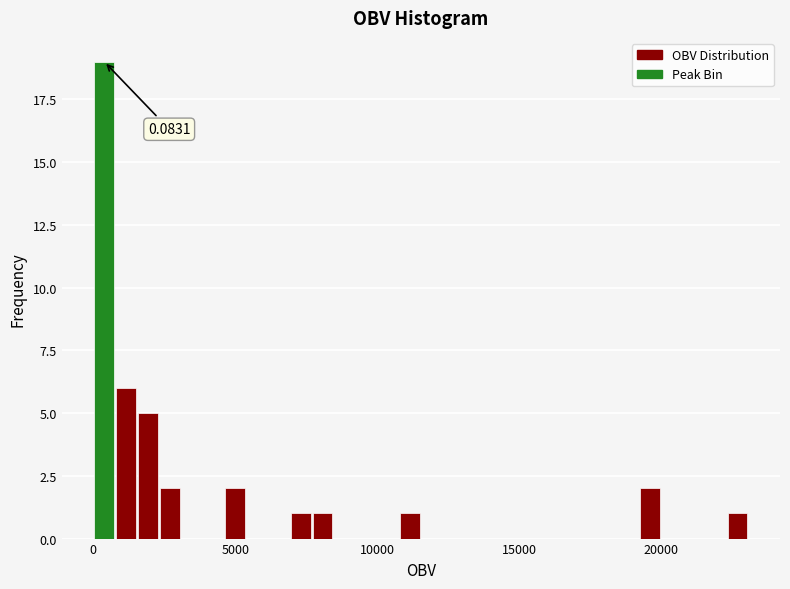

Around what value on the x-axis is the tallest bar? Give the approximate position of its centre, as read against the axis.

500